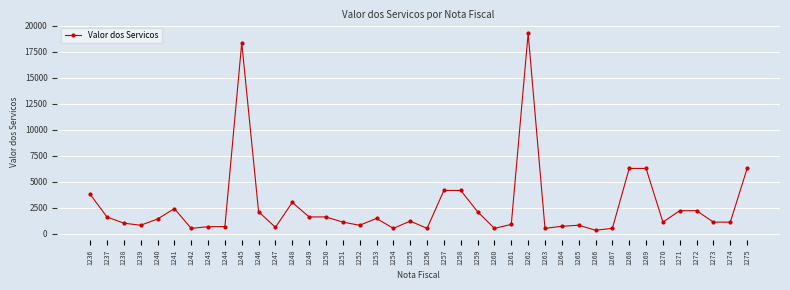

Approximately how many times larger is the value at 1267 compared to 1269?

0.1